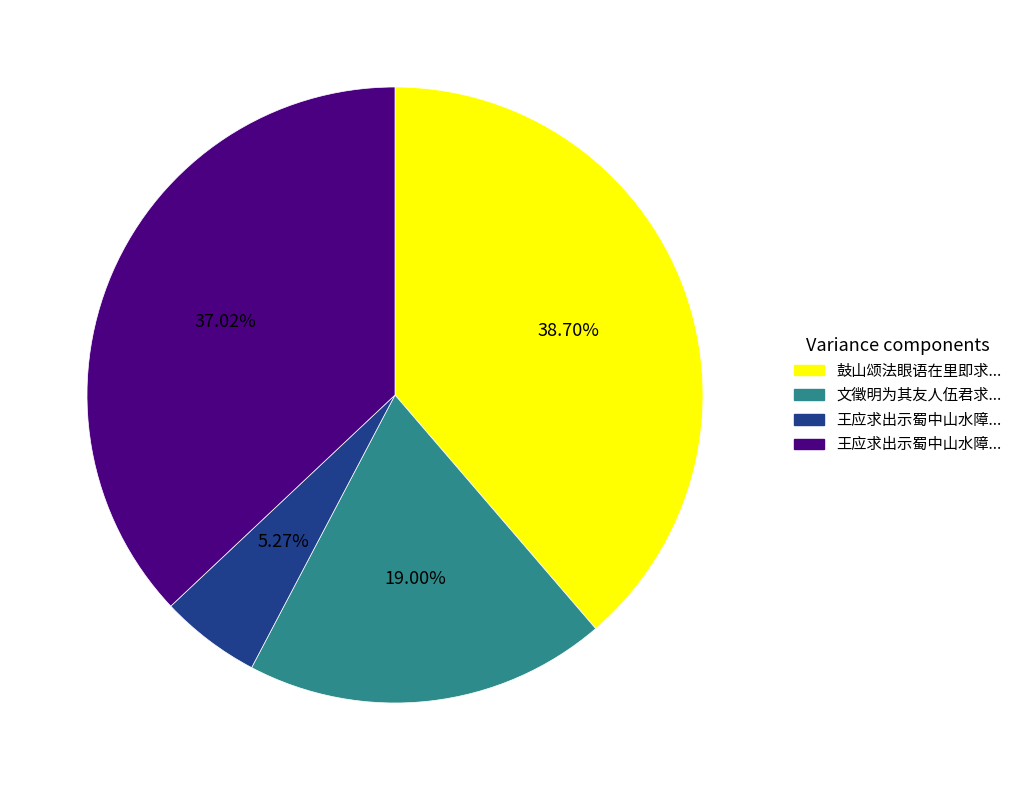

Is there any slice that represents more than half of the pie?

No